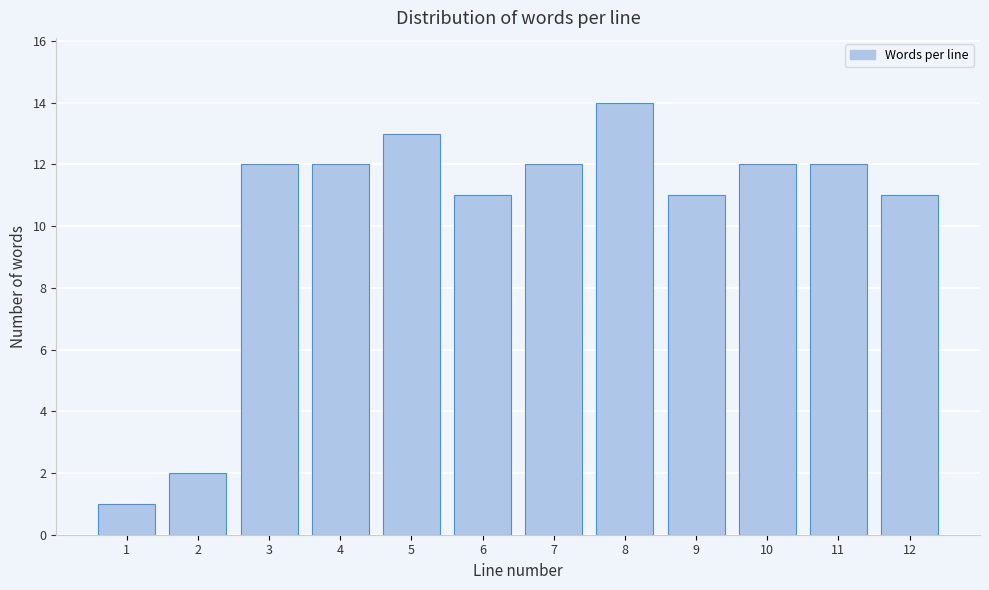

Reading left to right, list all the values displayed in this chart.

1=1	2=2	3=12	4=12	5=13	6=11	7=12	8=14	9=11	10=12	11=12	12=11